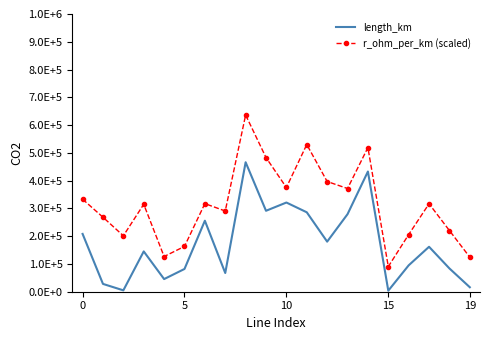

List the series in order of their peak value, highest first.

r_ohm_per_km (scaled), length_km